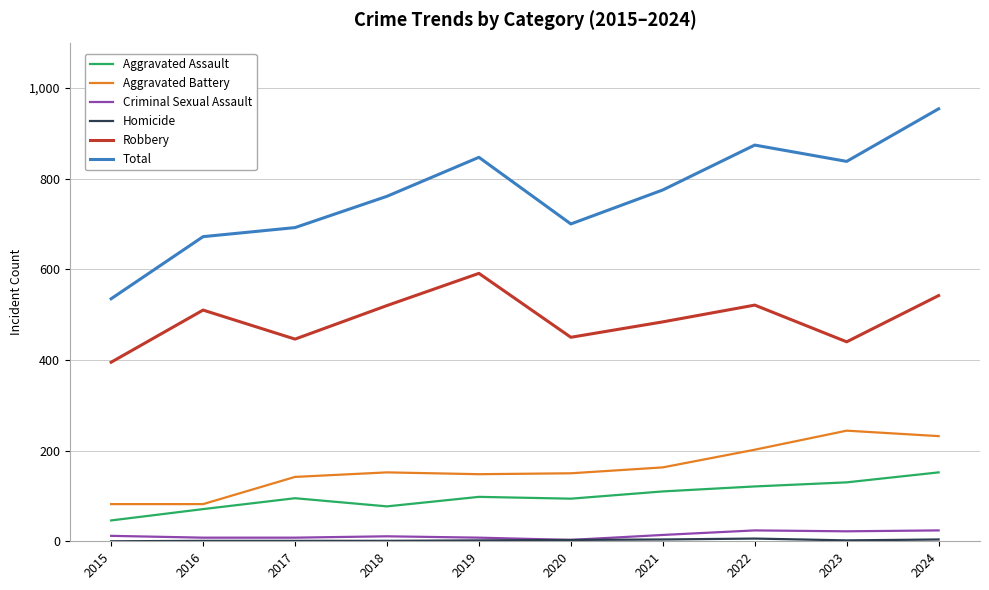

What is the maximum value for Aggravated Battery?

244